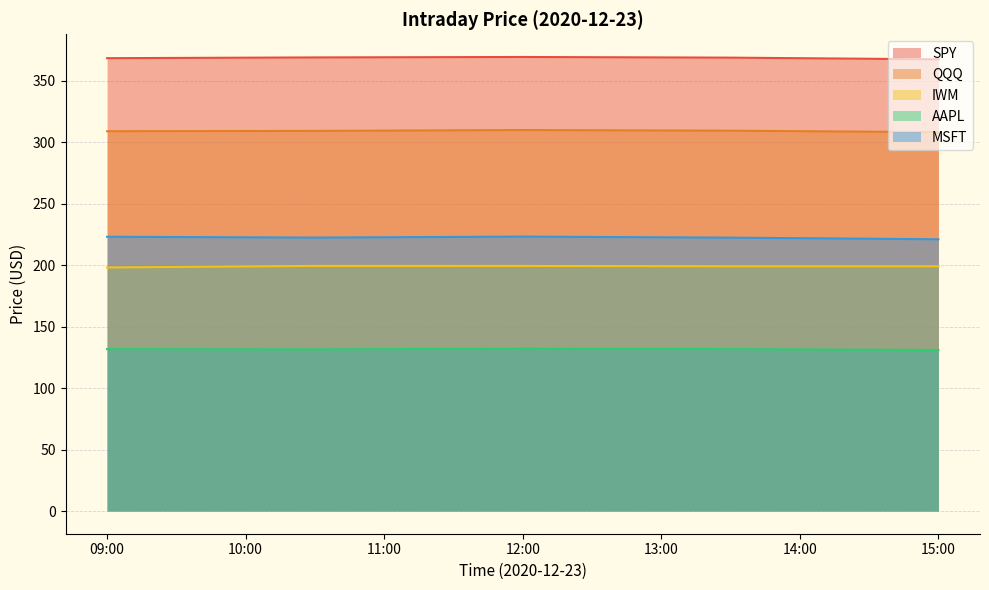

The IWM series shows 338.0 at 09:00. True or false?

False